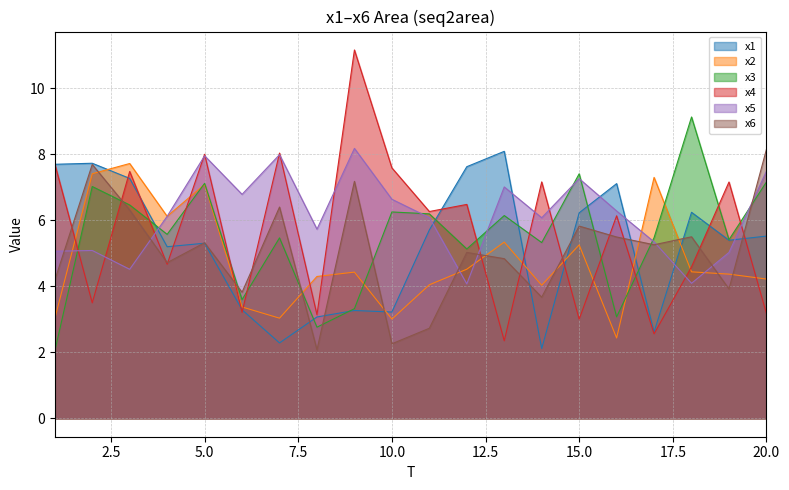

What is the spread (max minus min) of values at 12?

3.5